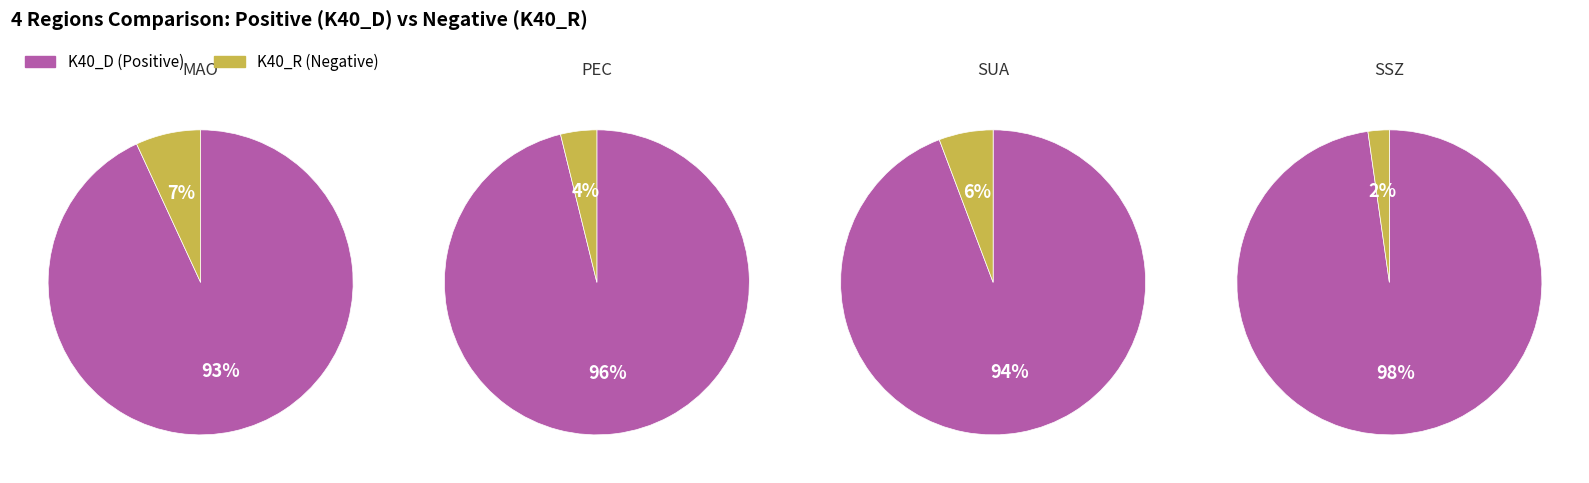

Which series has the widest spread of values?

K40_D